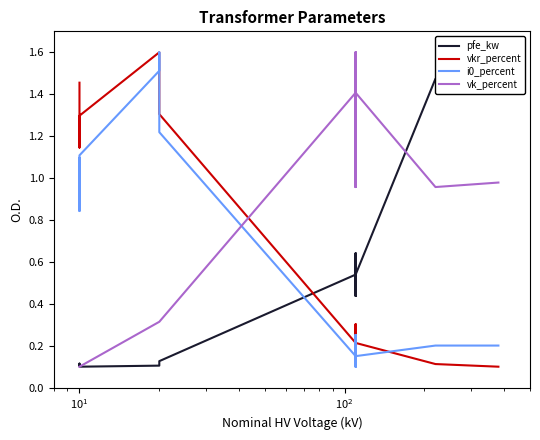

What is the value of the i0_percent point at the 9th from the left?

0.3